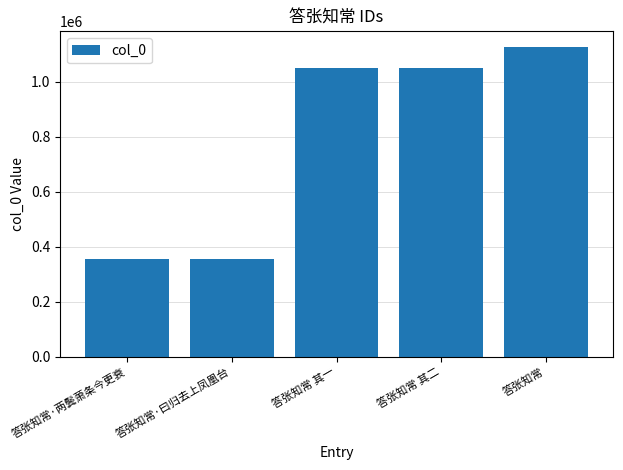

What is the minimum value shown in the chart?

354469